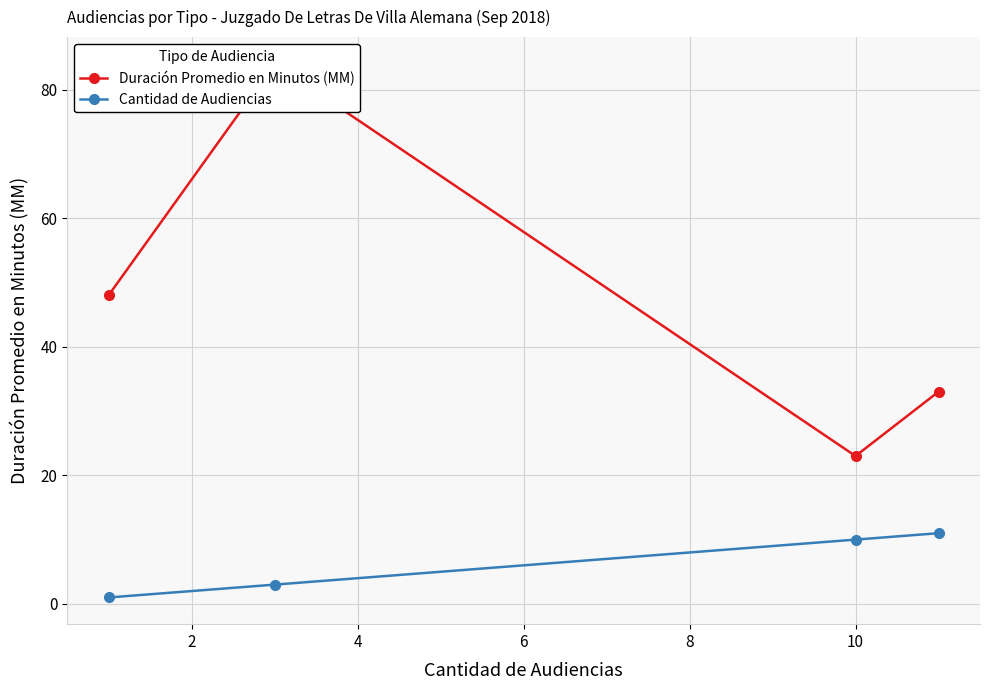

What is the value of the Cantidad de Audiencias point at the 4th from the left?

11